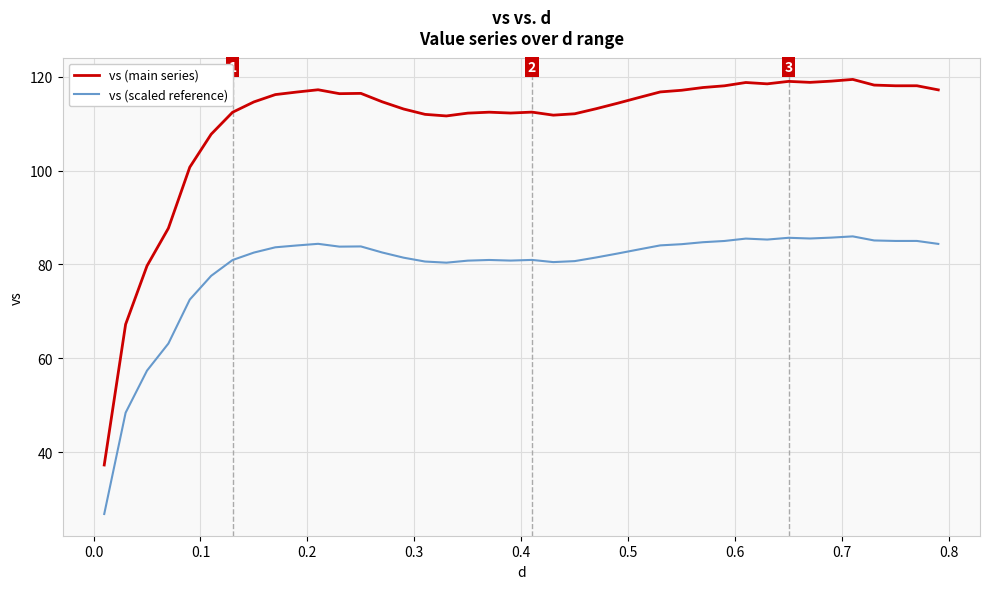

Rank the series by their average value, from lowest to highest.

vs (scaled reference), vs (main series)